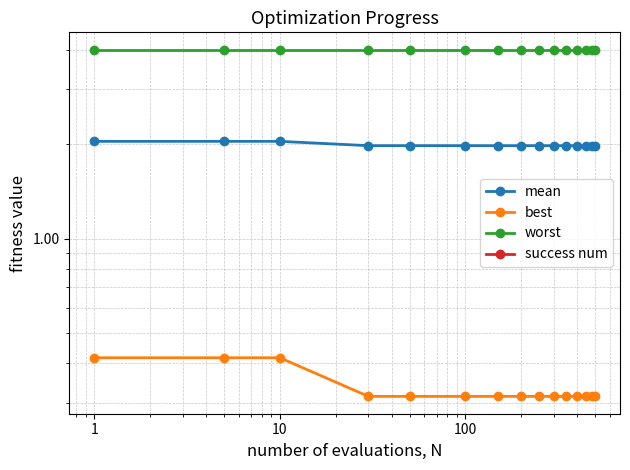

Reading right to left, extract all data points from this chart.

mean: 2.0	2.0	2.0	2.0	2.0	2.0	2.0	2.0	2.0	2.0	2.0	2.0	2.0	2.0	2.0
best: 0.3	0.3	0.3	0.3	0.3	0.3	0.3	0.3	0.3	0.3	0.3	0.3	0.4	0.4	0.4
worst: 4.0	4.0	4.0	4.0	4.0	4.0	4.0	4.0	4.0	4.0	4.0	4.0	4.0	4.0	4.0
success num: 0.0	0.0	0.0	0.0	0.0	0.0	0.0	0.0	0.0	0.0	0.0	0.0	0.0	0.0	0.0